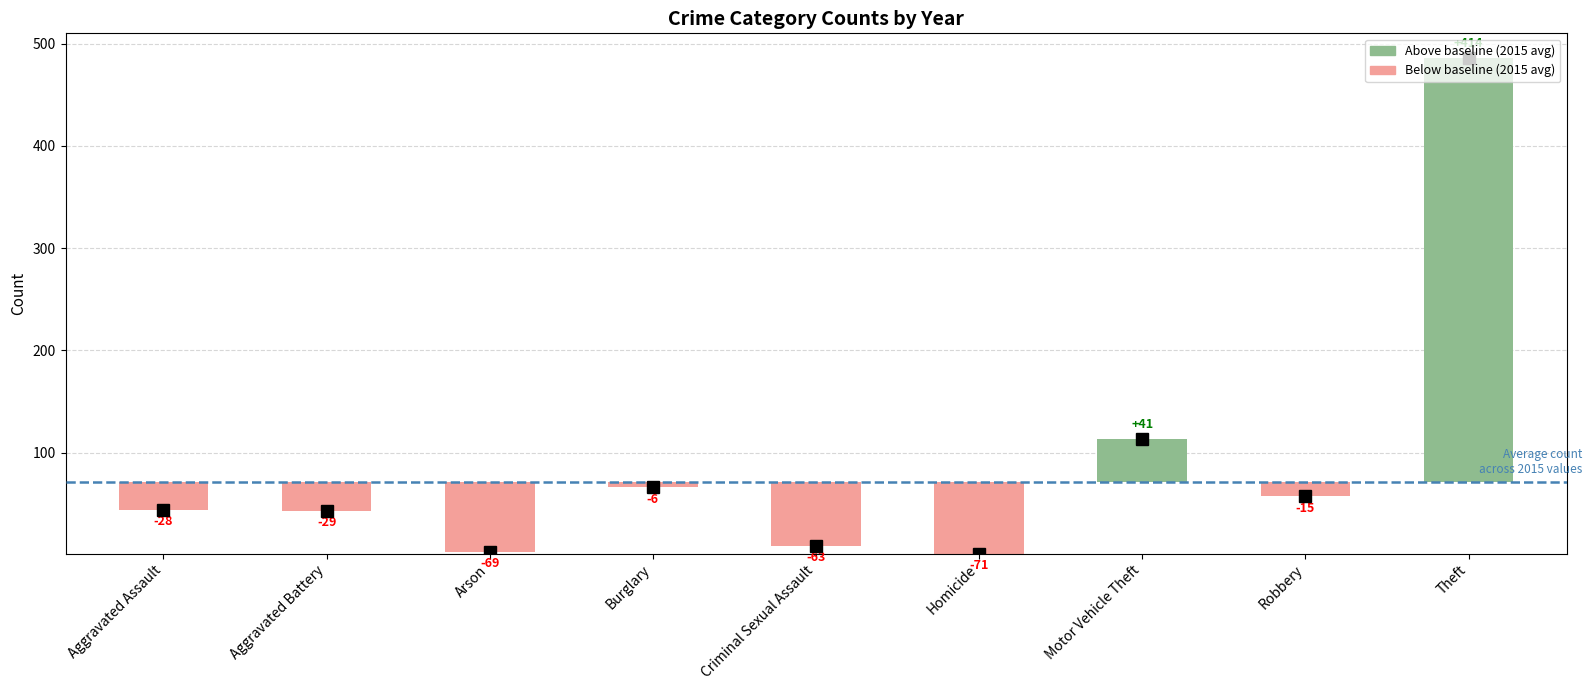

What is the difference between the second highest and second lowest values in the 2022 series?

110